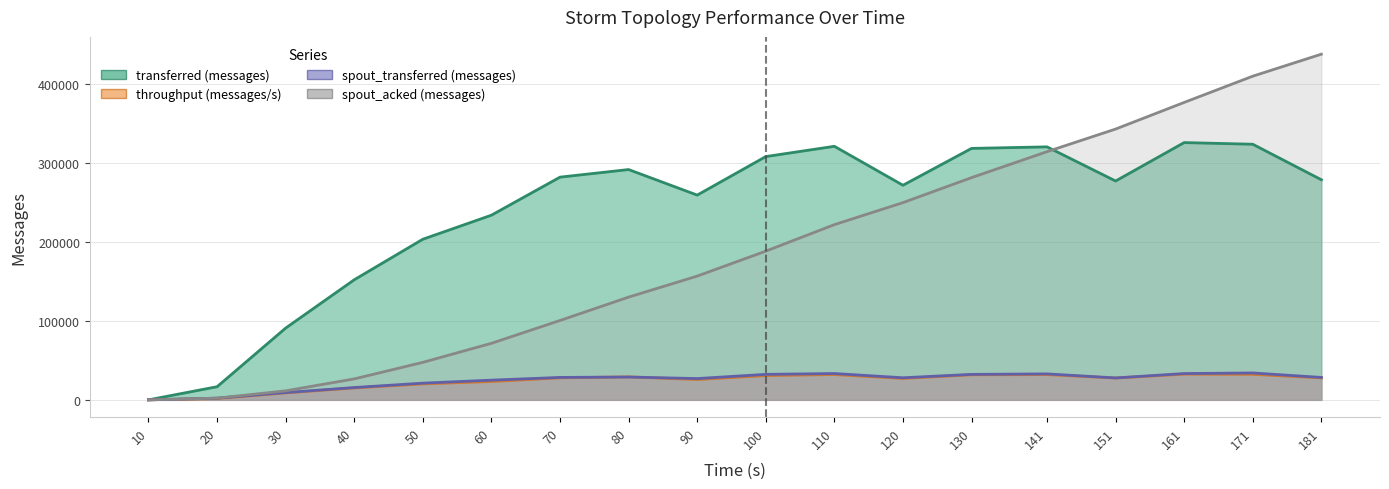

What is the difference between the maximum and second lowest values in the spout_transferred (messages) series?

31880